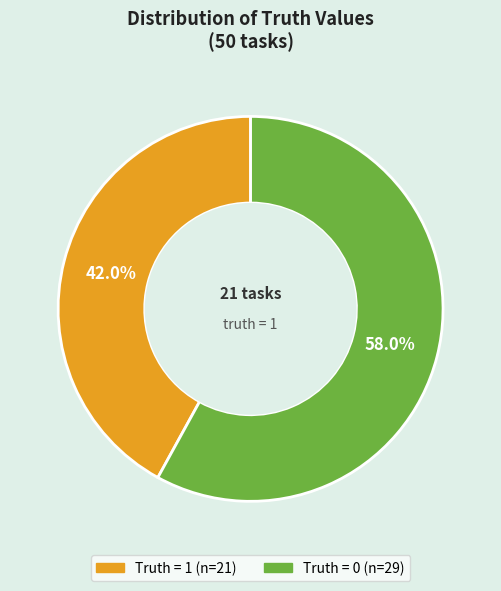

To the nearest percent, what is the difference between the Truth = 0 and Truth = 1 slice percentages?

16%